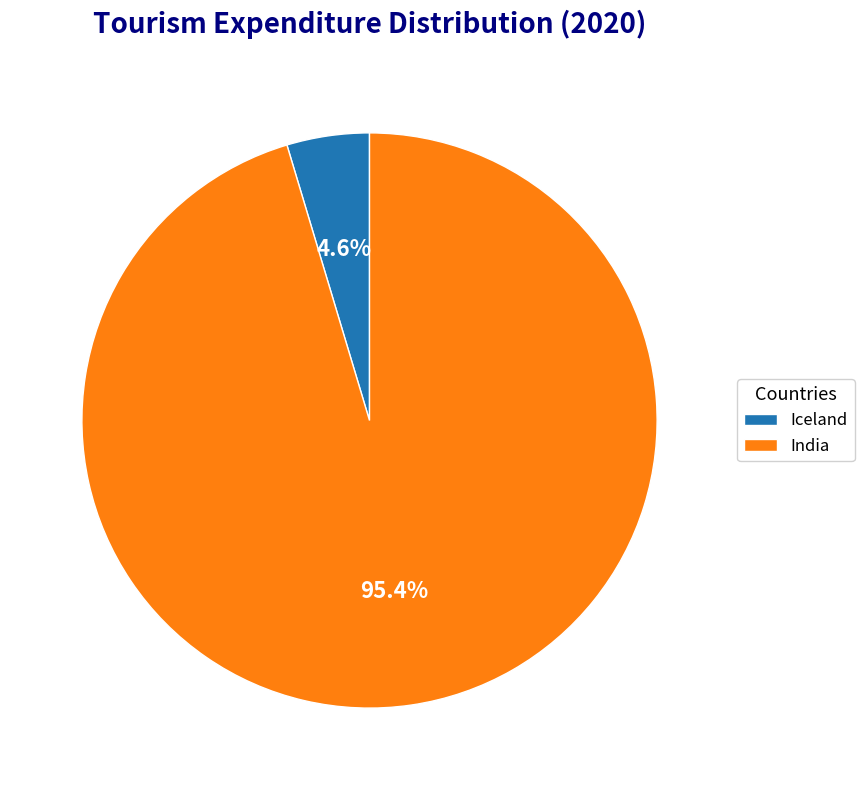

How many slices are in this pie chart?

2